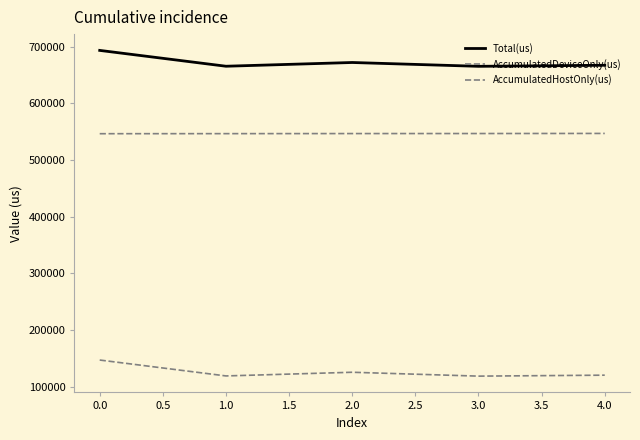

How many lines are shown in the chart?

3